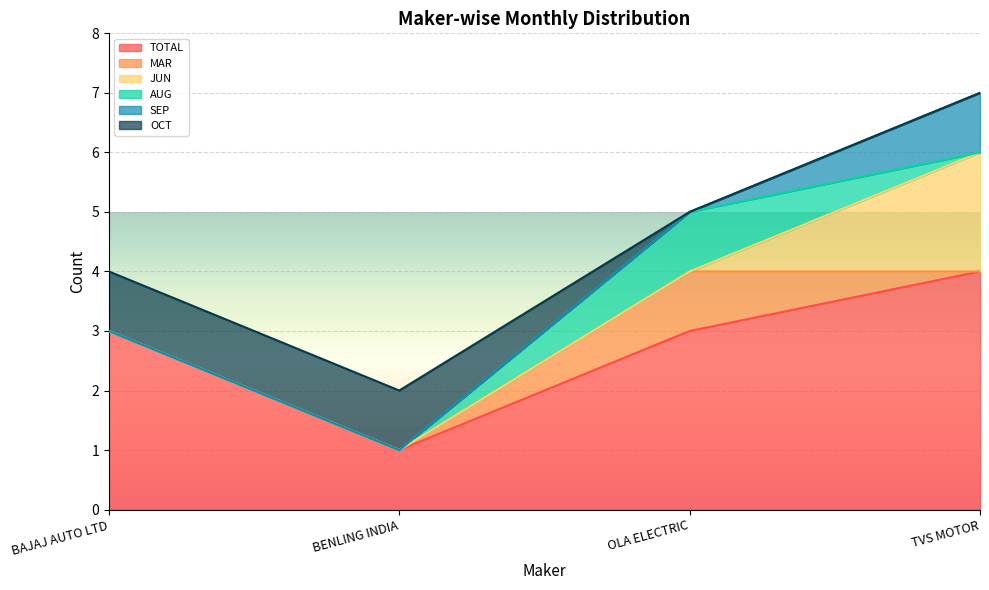

What is the label of the 2nd point from the right?

OLA ELECTRIC